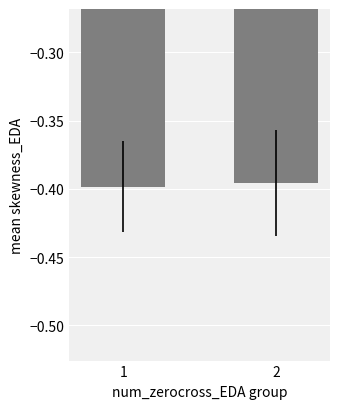

Which label corresponds to the largest value in the chart?

2